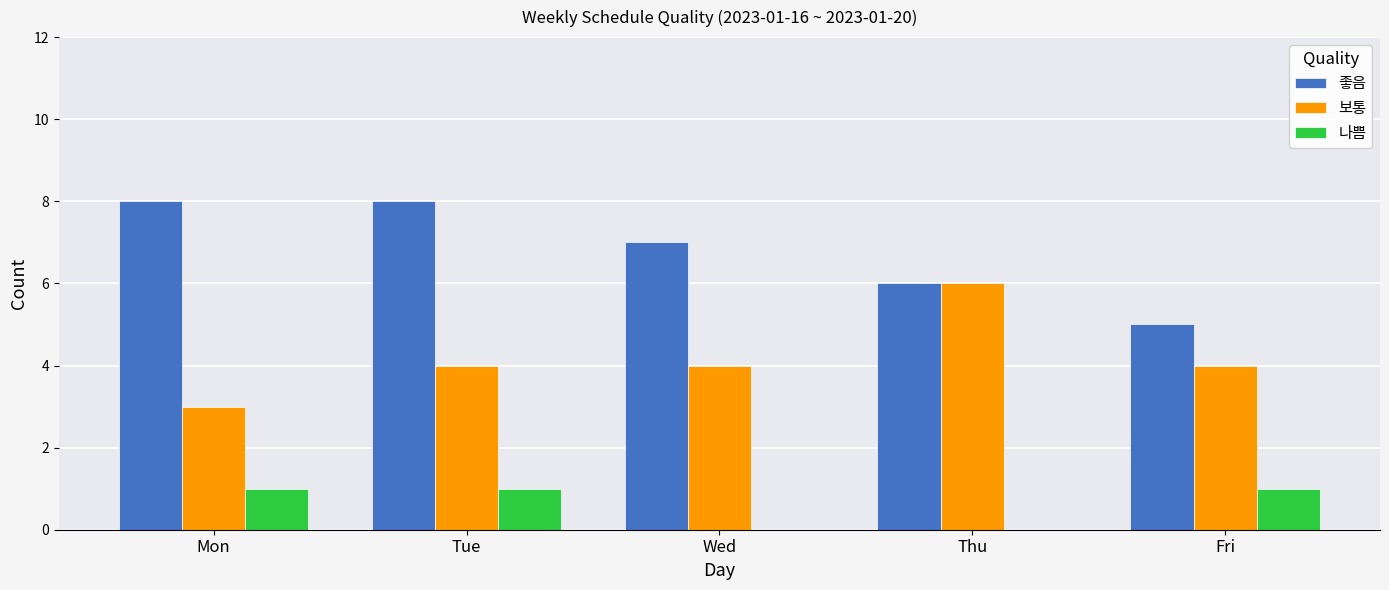

How many groups of bars are there?

5